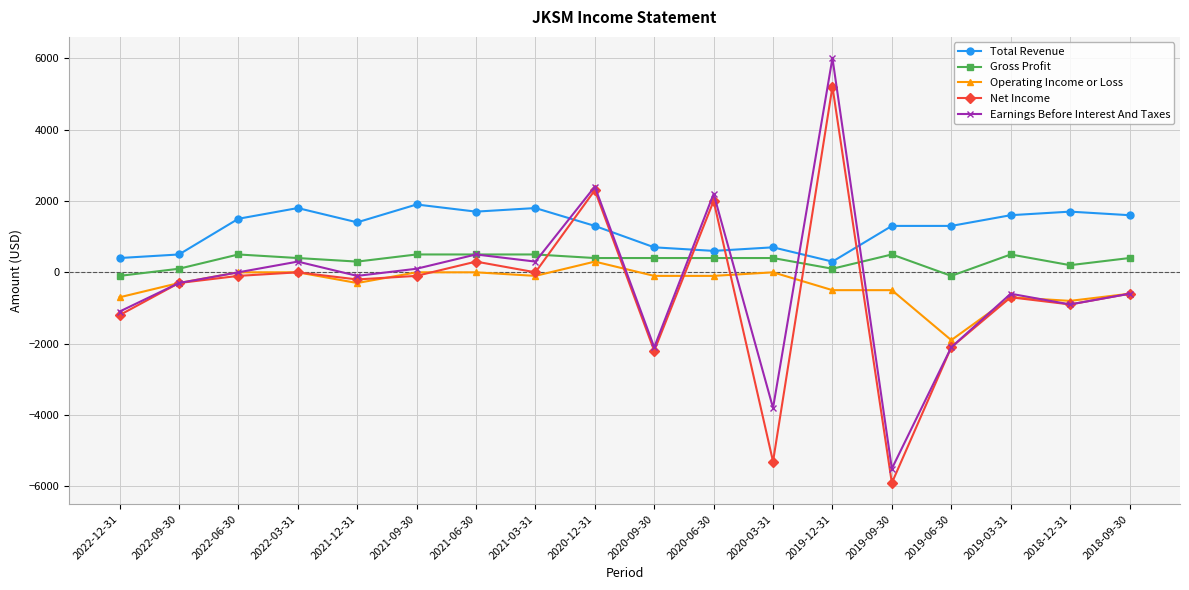

Read the Net Income value at 2021-06-30, to the nearest 100.

300